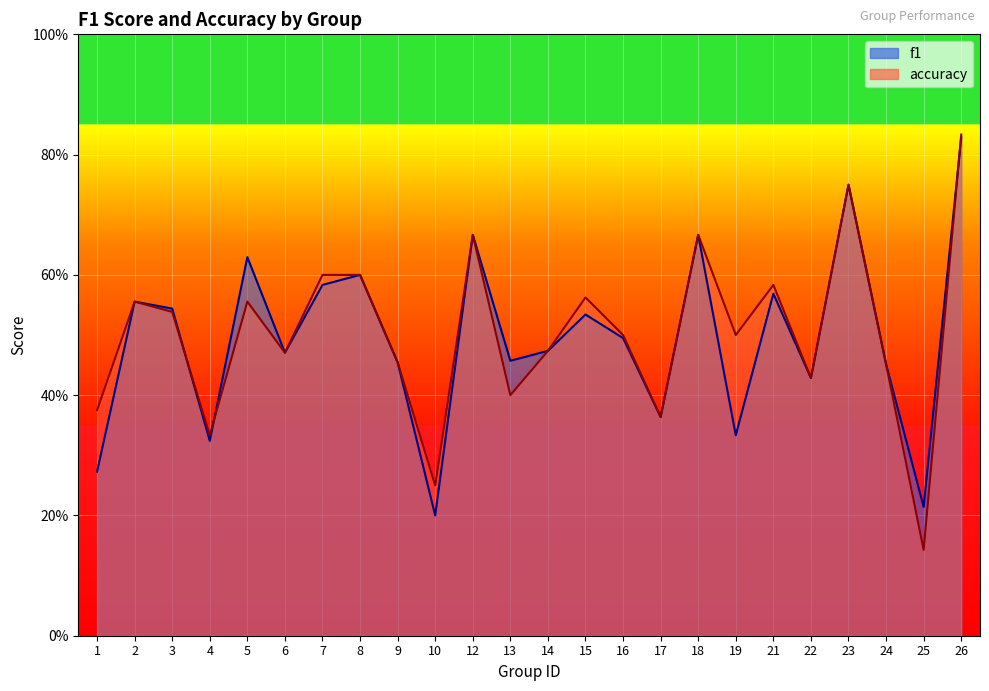

Rank the series by their maximum value, from highest to lowest.

accuracy, f1